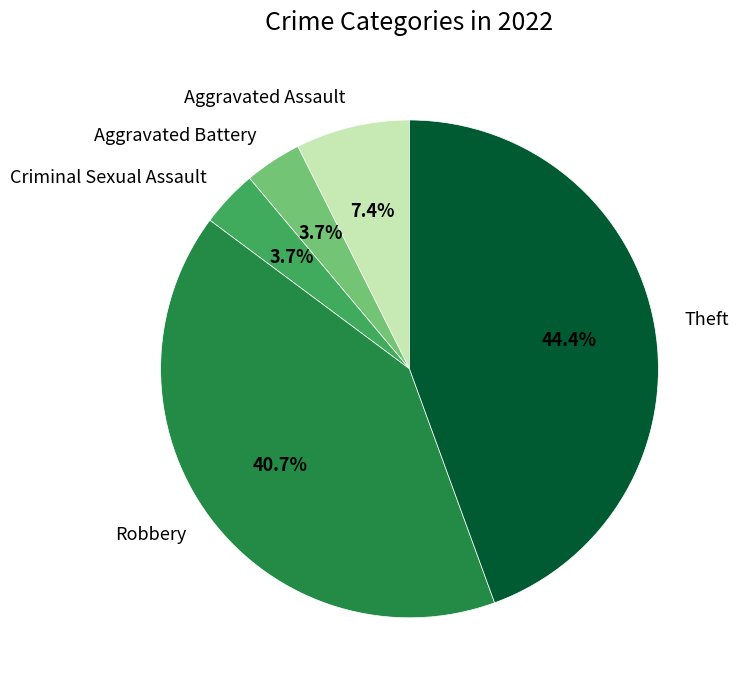

Is there any slice that represents more than half of the pie?

No